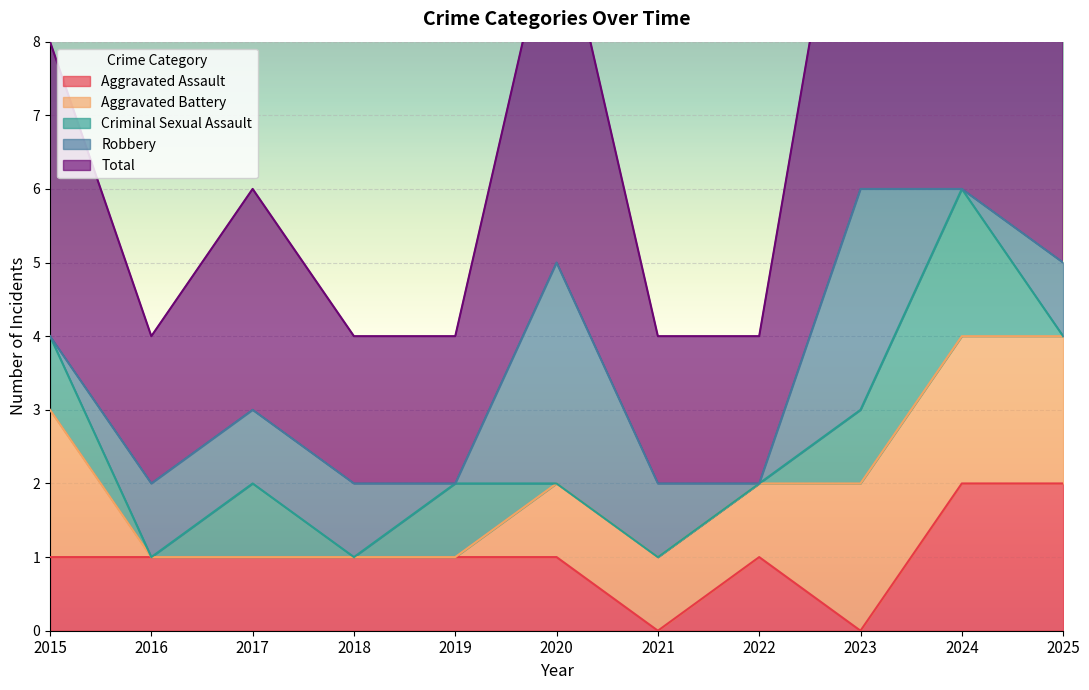

How many data points in Total are less than 3?

5